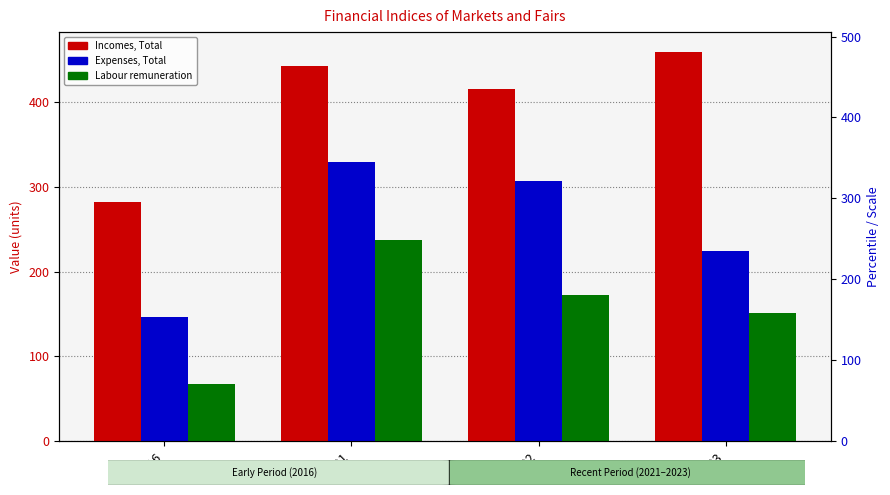

Reading left to right, what are all the values shown in this chart?

Incomes, Total: 281.8	442.9	415.0	459.5
Expenses, Total: 147.1	329.8	307.2	223.8
Labour remuneration: 67.3	237.0	172.2	151.3